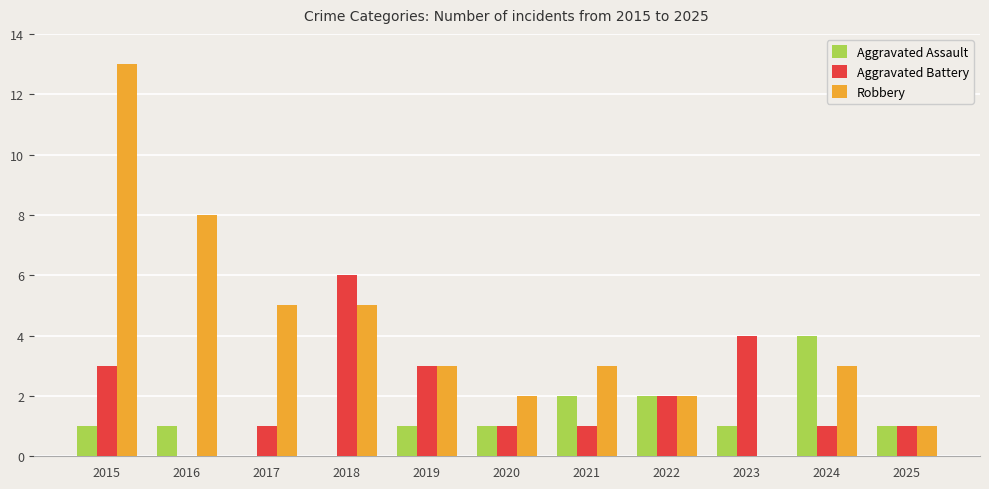

Are the bars horizontal?

No